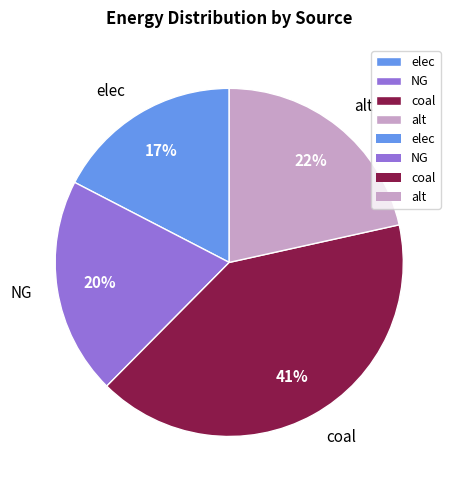

What is the ratio of the value at NG to the value at coal?

0.5